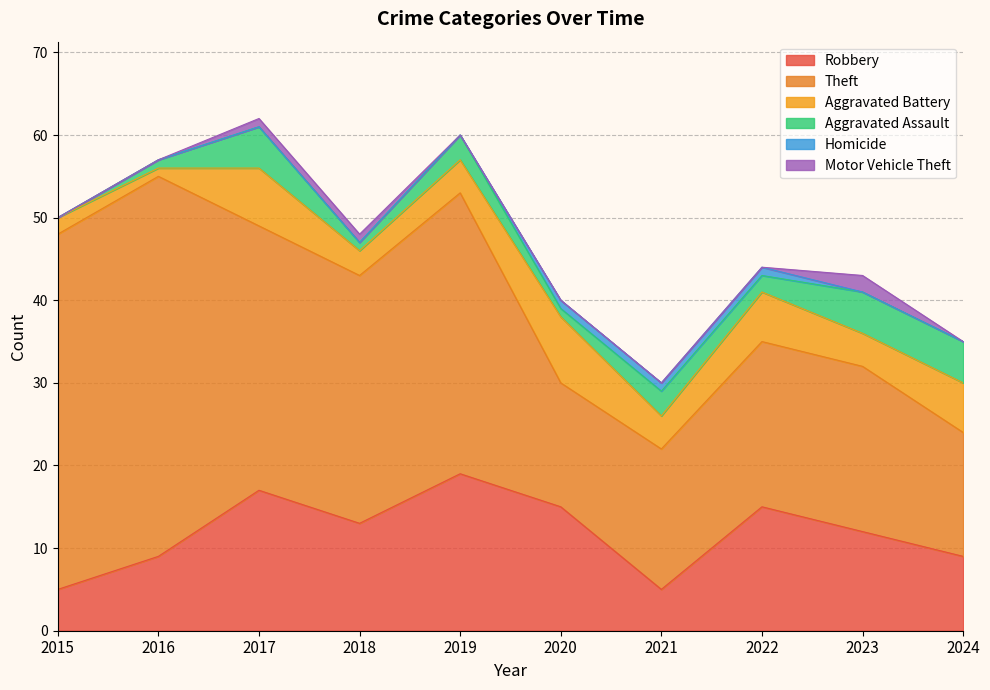

True or false: Aggravated Battery and Homicide cross at least once.

False